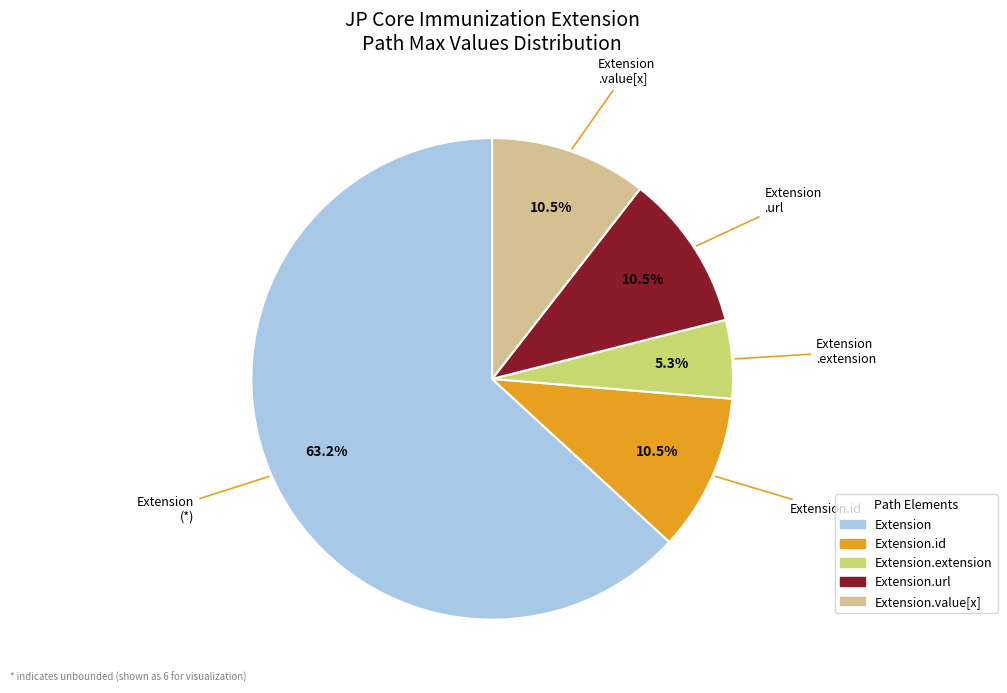

Does any single category account for the majority?

Yes